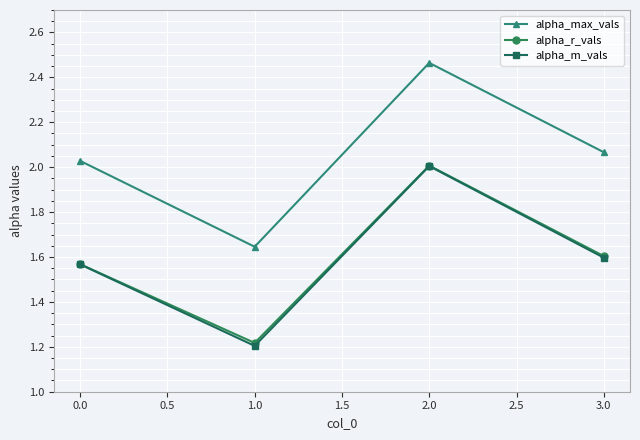

True or false: alpha_m_vals and alpha_max_vals intersect in this chart.

False